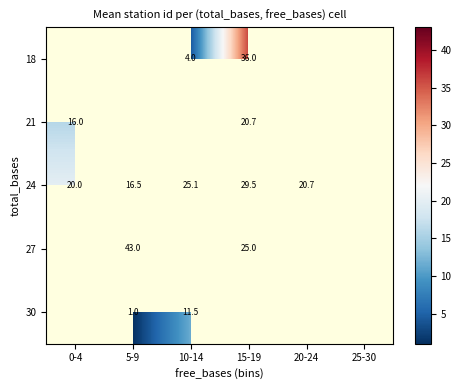

True or false: 24 has a value of 20.7 at 20-24.

True